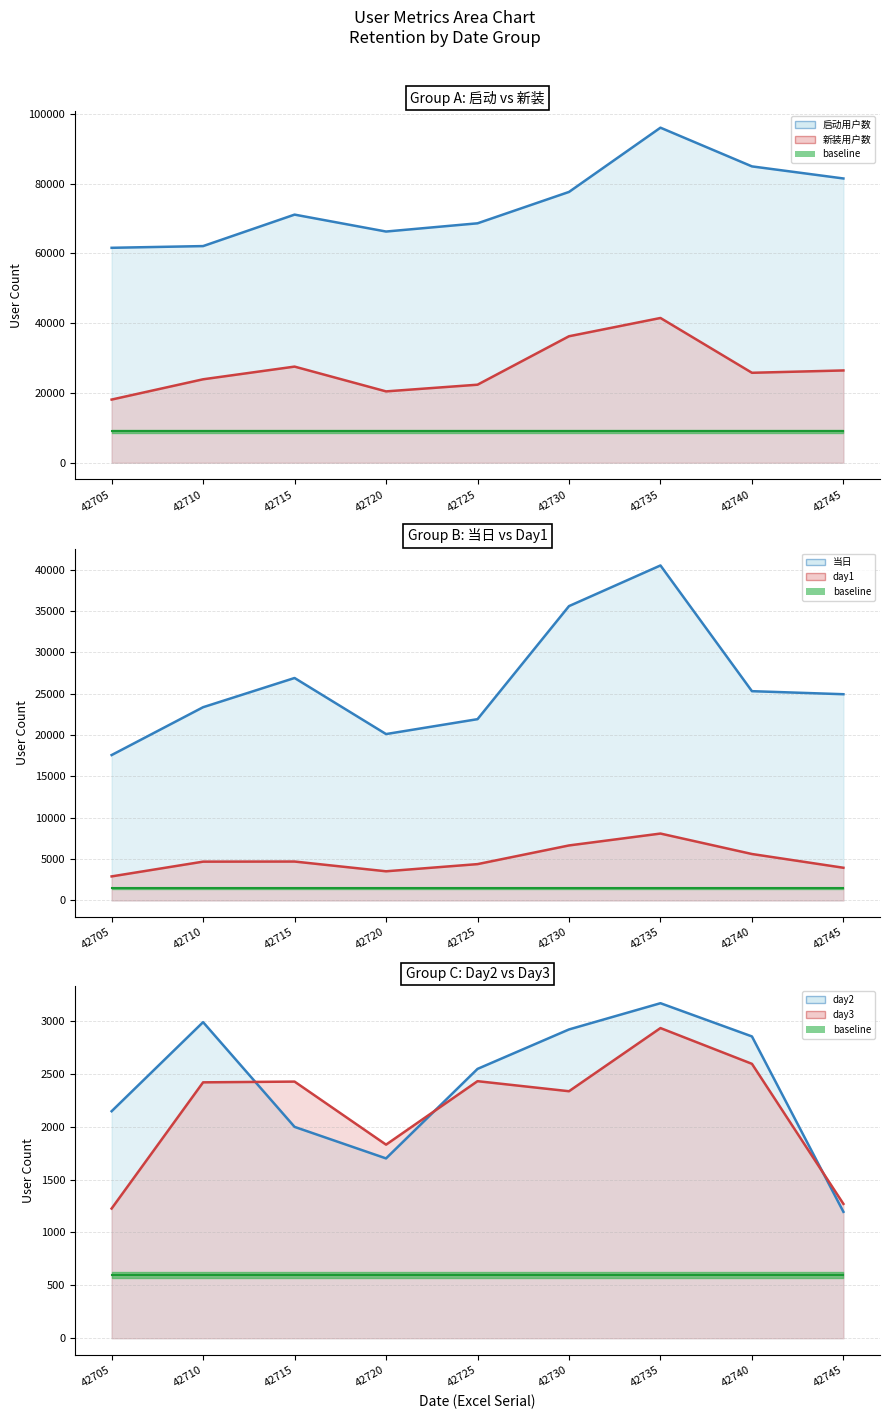

What is the difference between the highest and lowest values at 42705?

60369